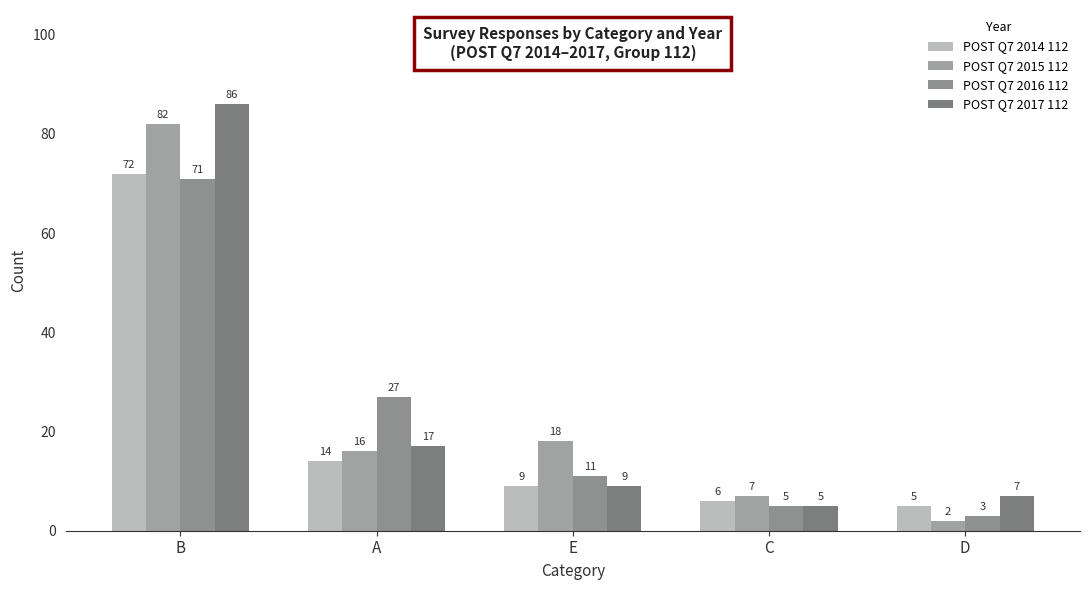

Between D and E, which is larger?

E